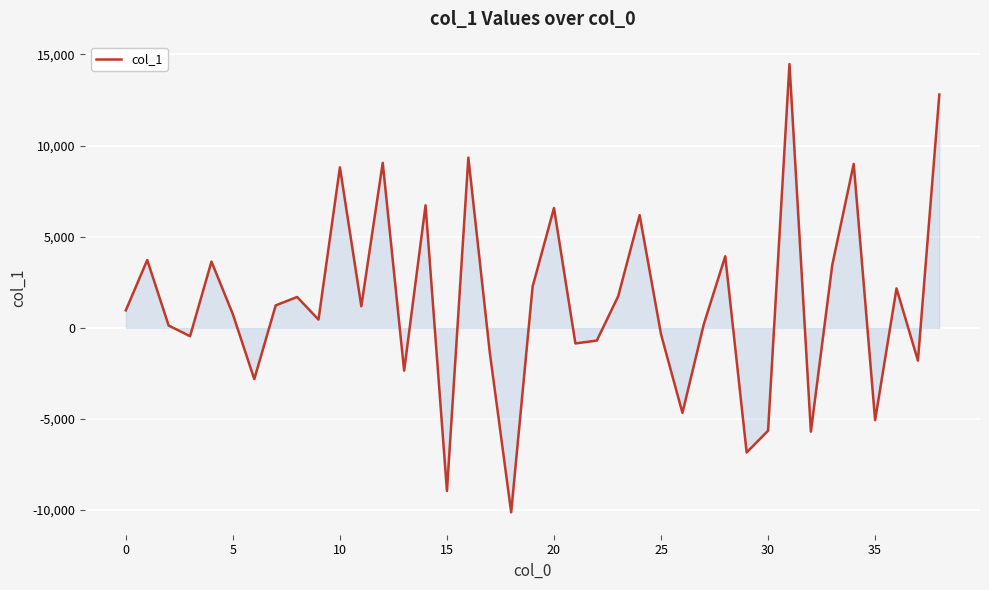

What is the difference between the maximum and minimum values?

24592.8